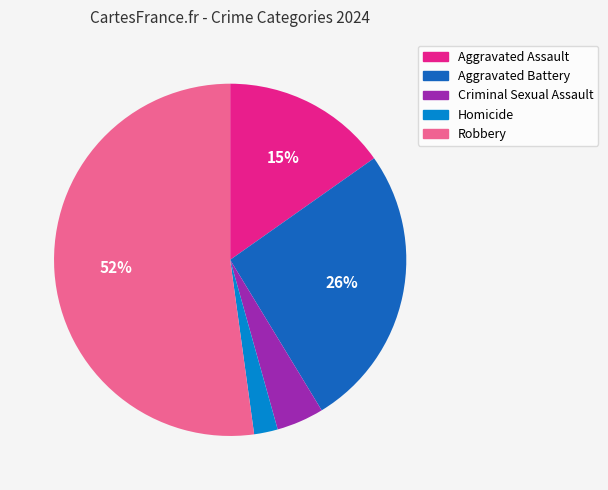

Is there a majority slice in this chart?

Yes